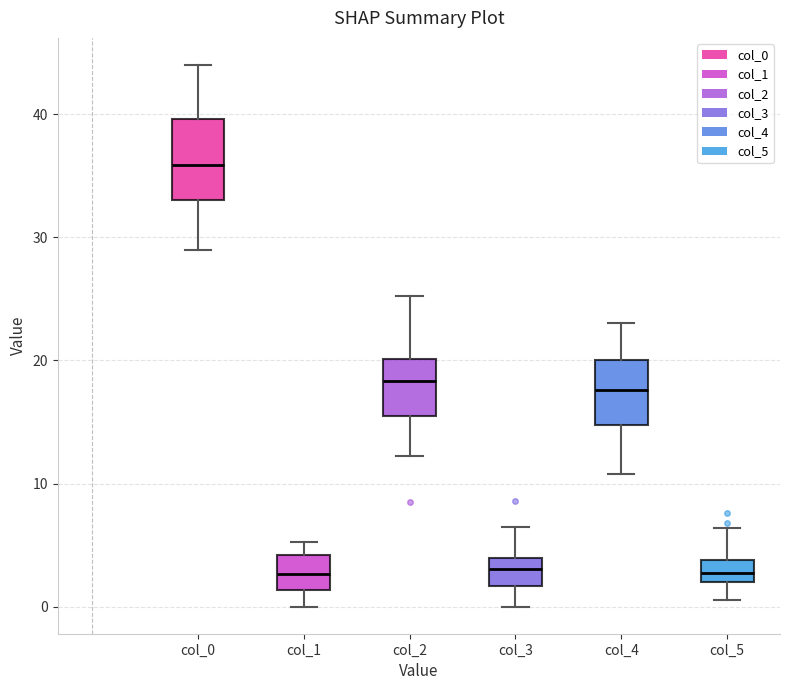

Which box's median line is the highest?

col_0